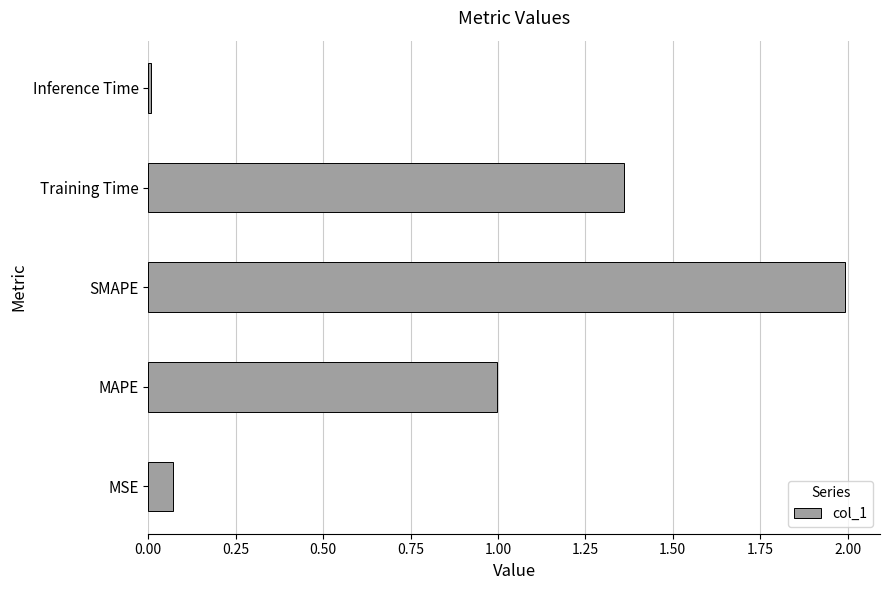

Which category has the highest value across all series?

SMAPE